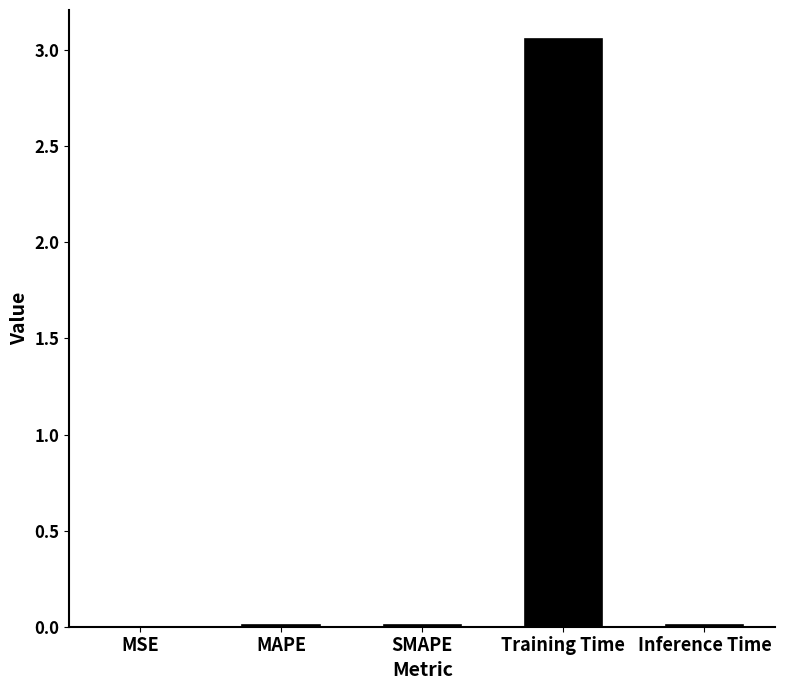

True or false: the data shows 0.0 at MAPE.

True